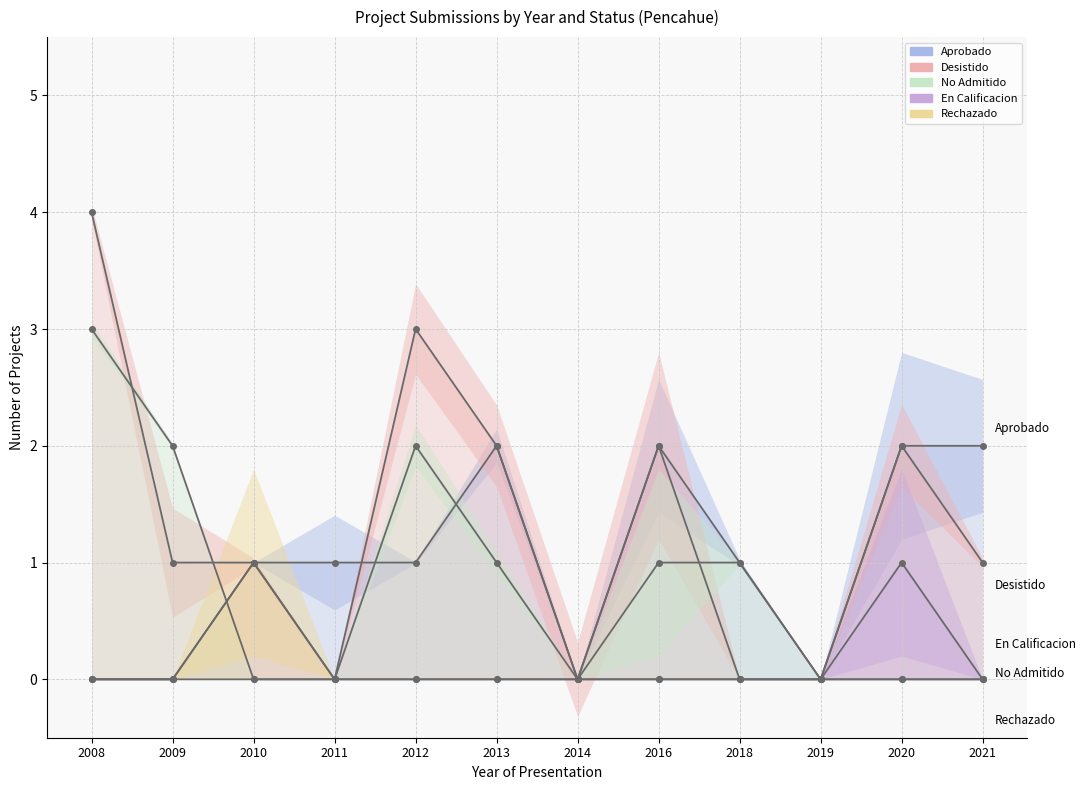

What is the sum of all No Admitido values?

10